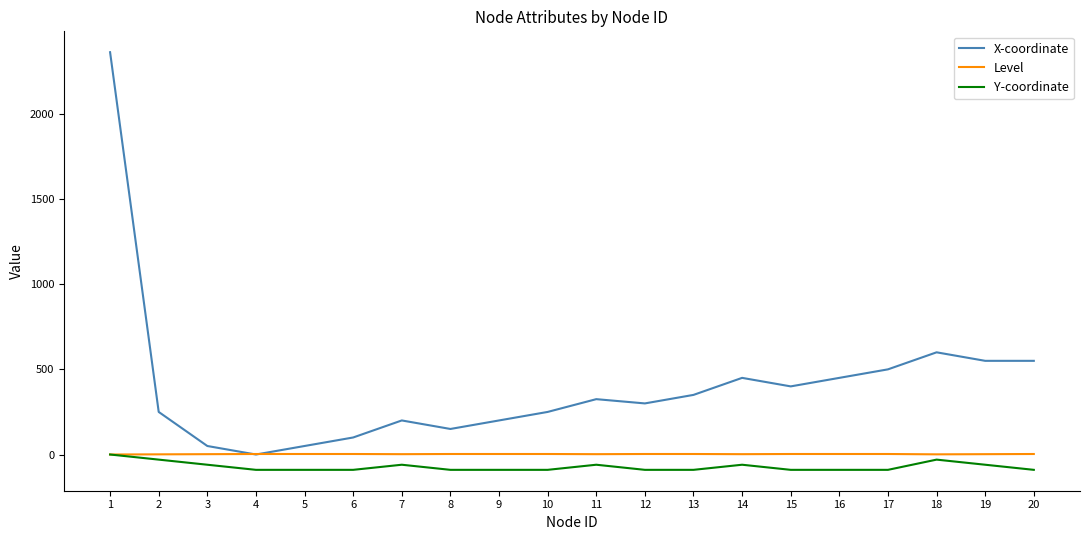

Rank the series by their average value, from lowest to highest.

Y-coordinate, Level, X-coordinate